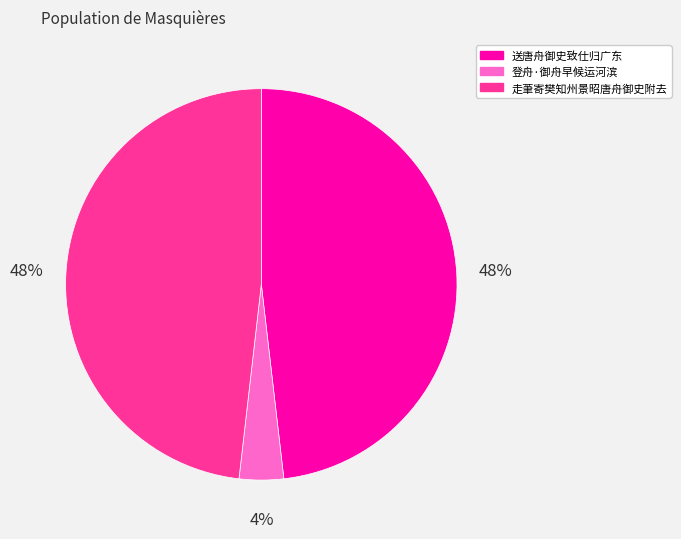

Is there any slice that represents more than half of the pie?

No